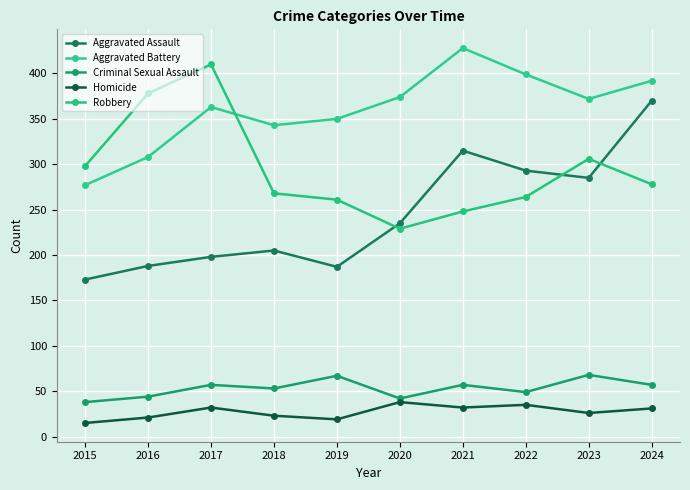

What are all the series names shown in the legend?

Aggravated Assault, Aggravated Battery, Criminal Sexual Assault, Homicide, Robbery